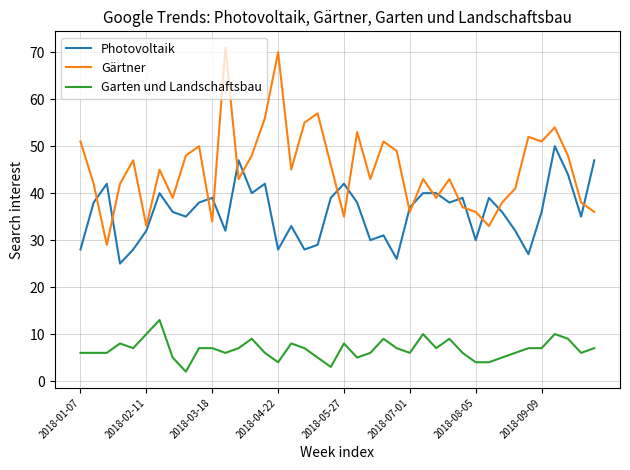

Which series has the largest total across all categories?

Gärtner